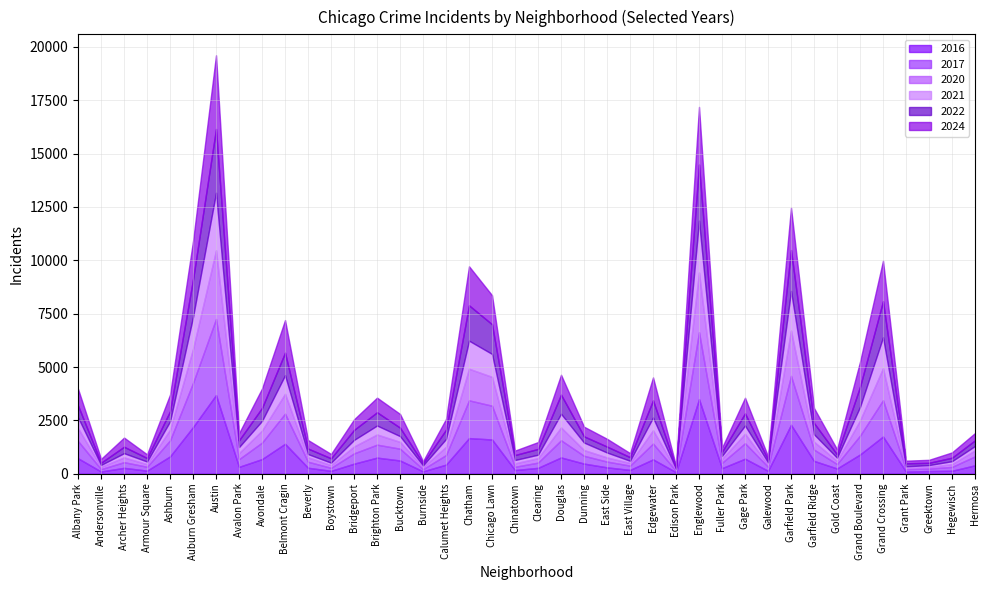

Where is the first local minimum for 2022?

Andersonville